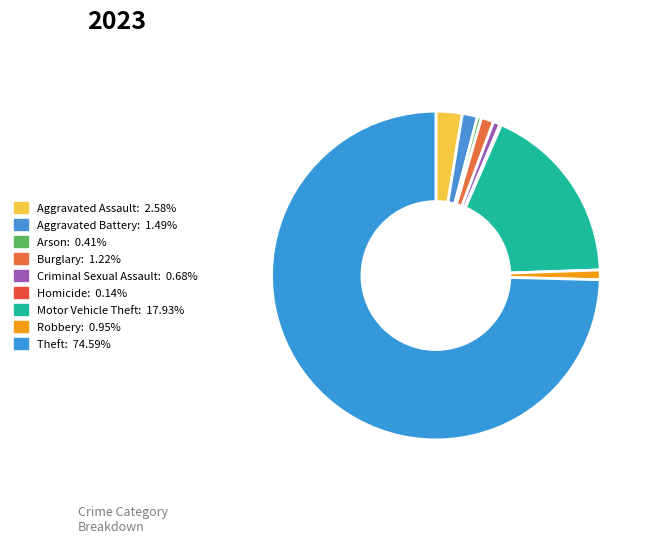

How many slices are in this pie chart?

9